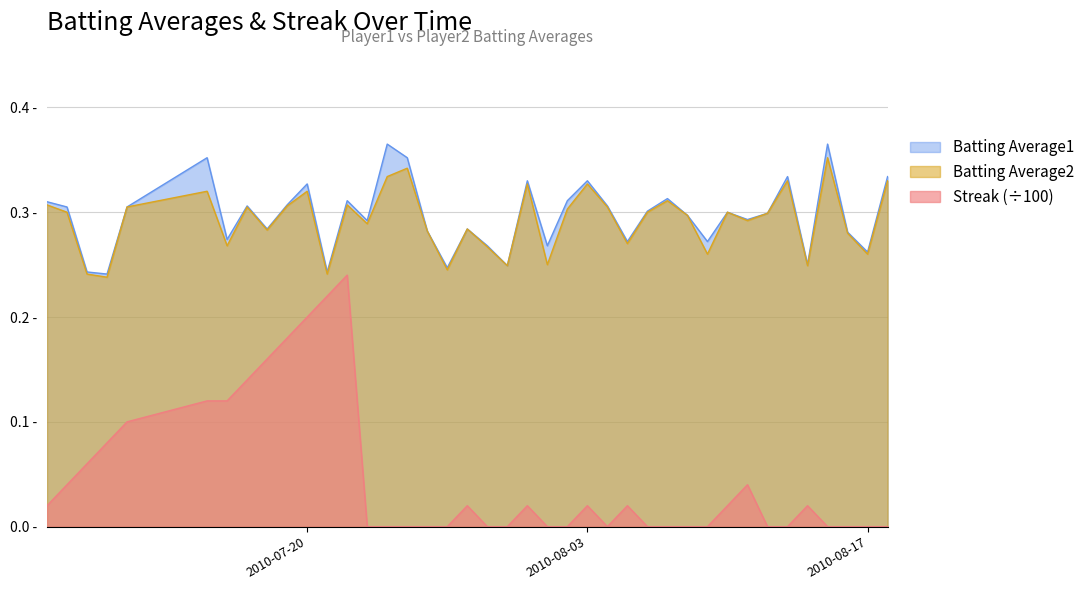

Which series has the widest spread of values?

Streak (÷100)